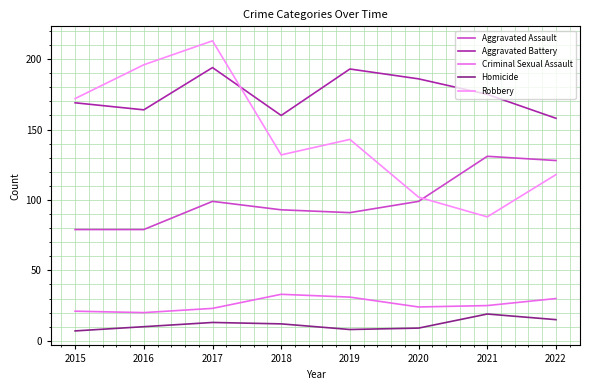

What is the difference between the highest and lowest values at 2015?

165